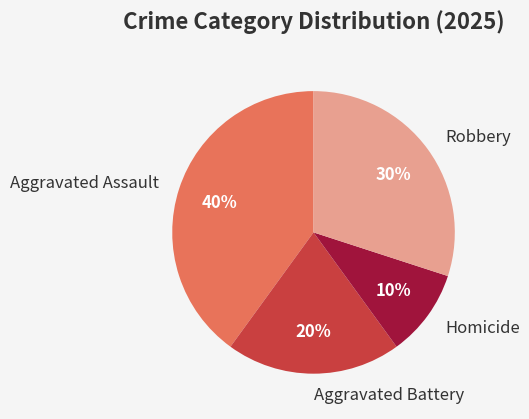

To the nearest percent, what portion does Homicide represent?

10%